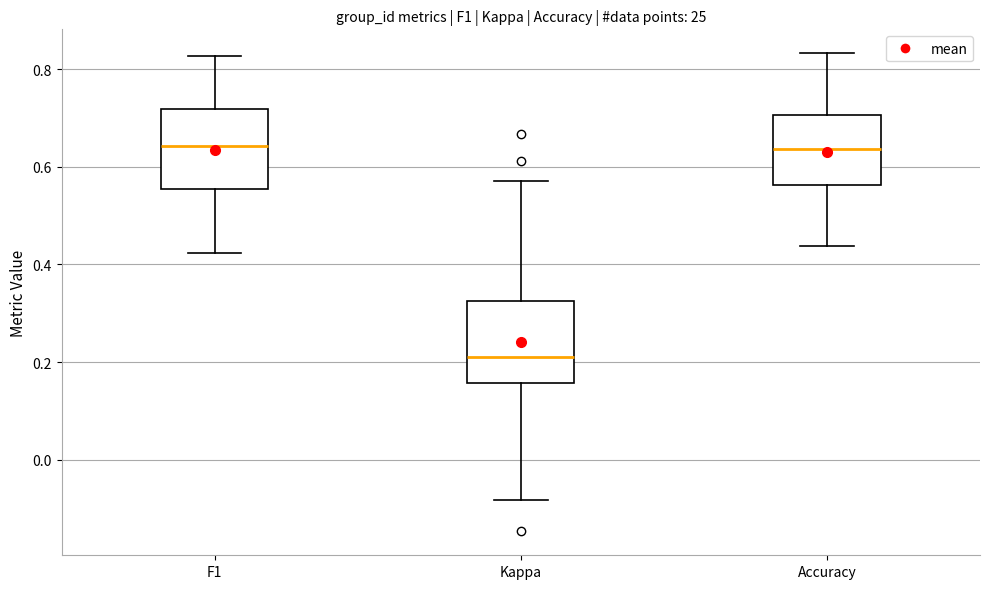

Reading left to right, read every box against the y-axis: the position of its median line, the range the box covers, and the ends of its whiskers. The values are not printed on the chart, so give them approximately, as read against the axis.

F1: median 0.64, box 0.56 to 0.72, whiskers 0.42 to 0.82
Kappa: median 0.22, box 0.16 to 0.32, whiskers -0.08 to 0.58
Accuracy: median 0.64, box 0.56 to 0.70, whiskers 0.44 to 0.84